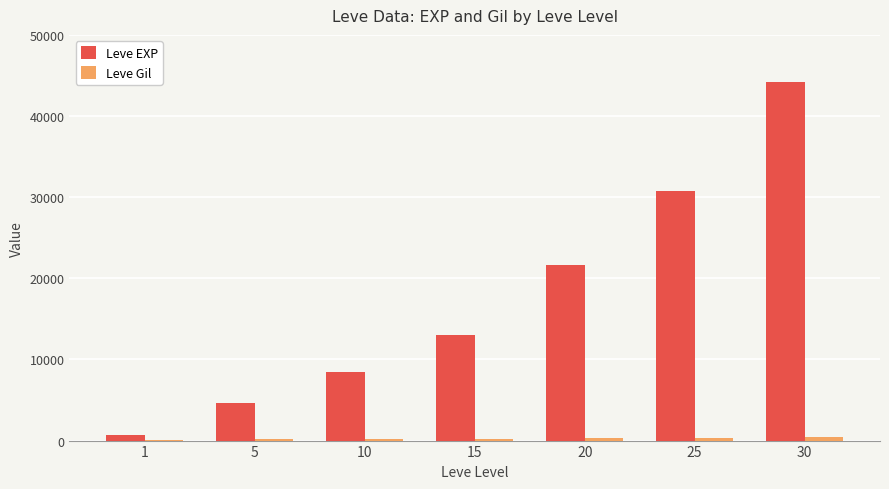

Is it true that Leve EXP equals 8430 at 10?

True